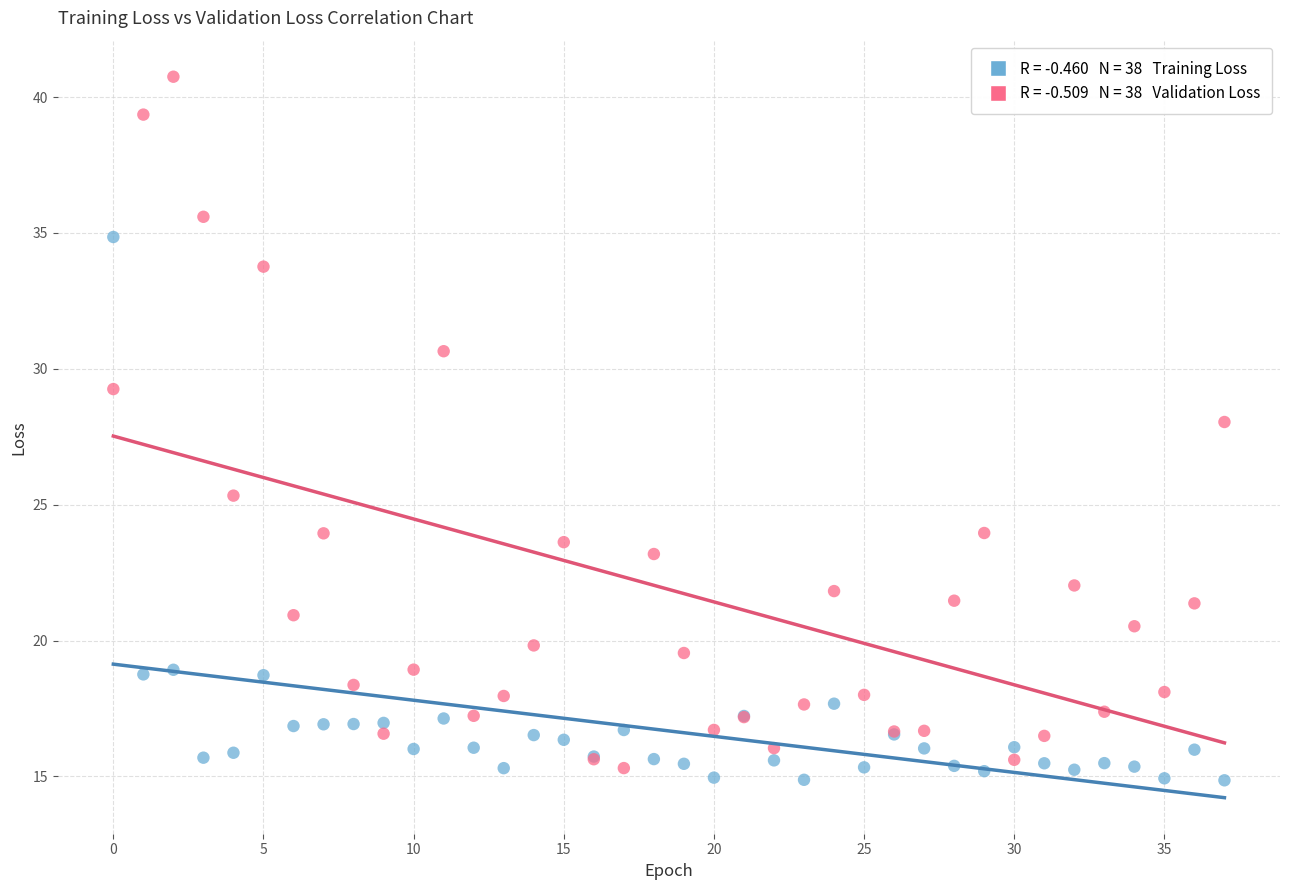

Across all series, what Y value is closest to 27?

28.0